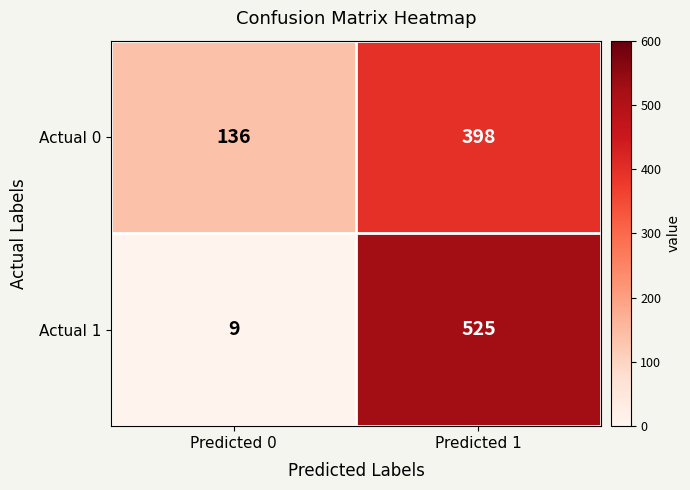

Which series changed the most between Predicted 0 and Predicted 1?

Actual 1